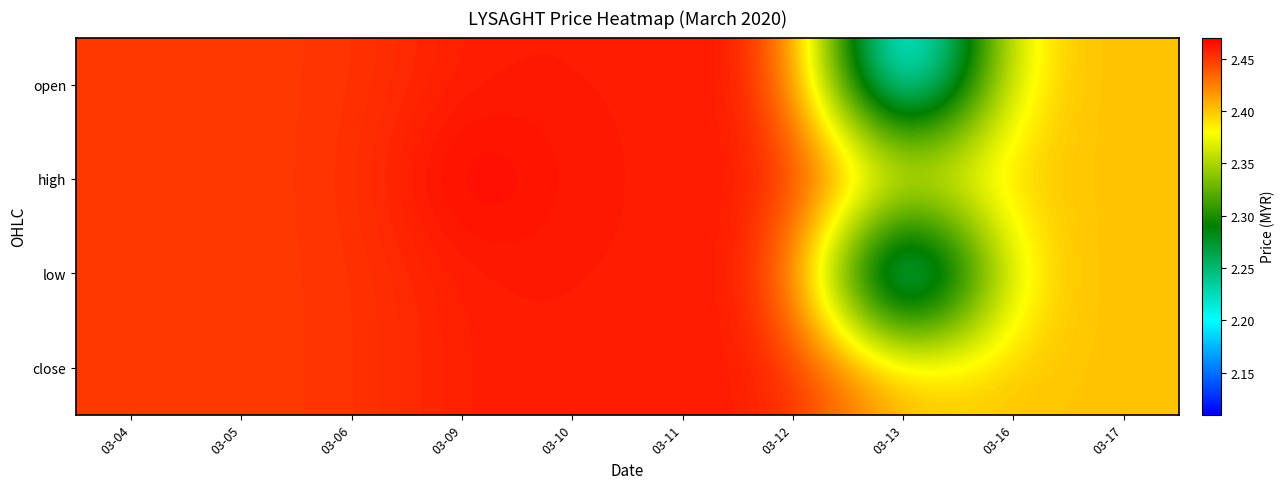

How many distinct data groups are displayed?

4